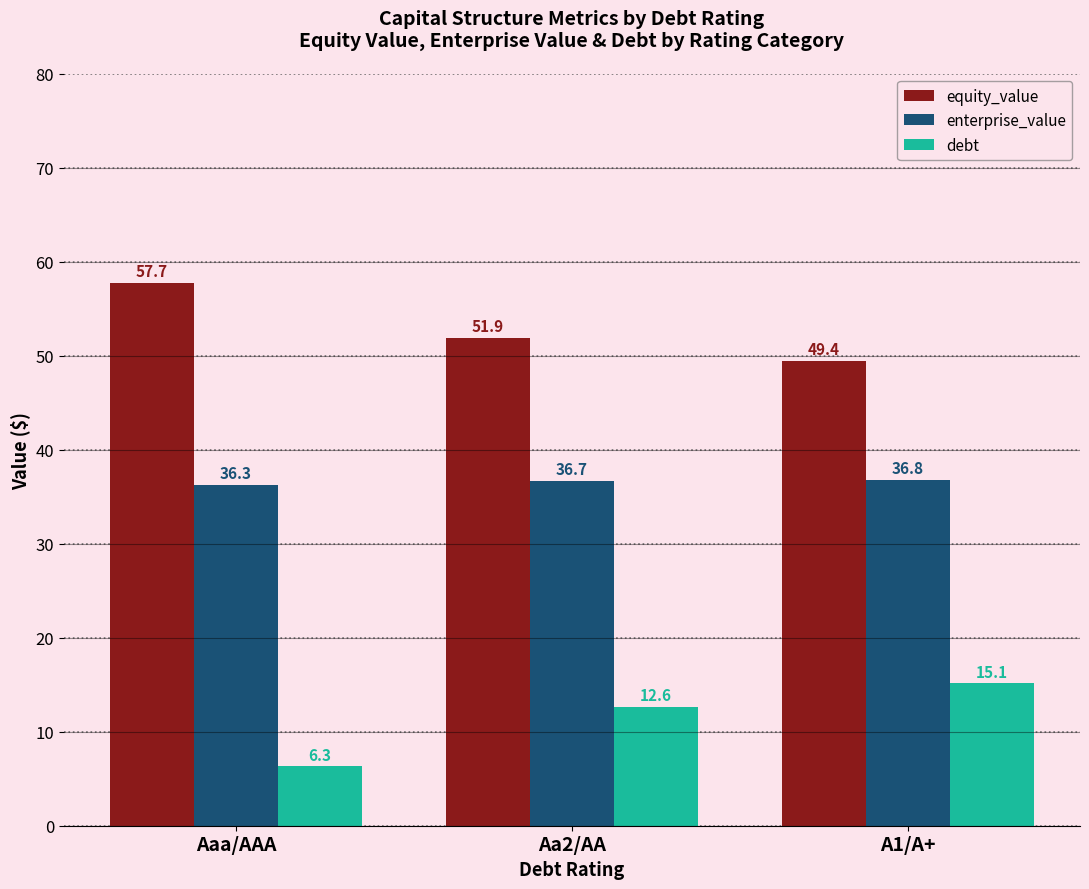

At which label is enterprise_value closest to 36?

Aaa/AAA